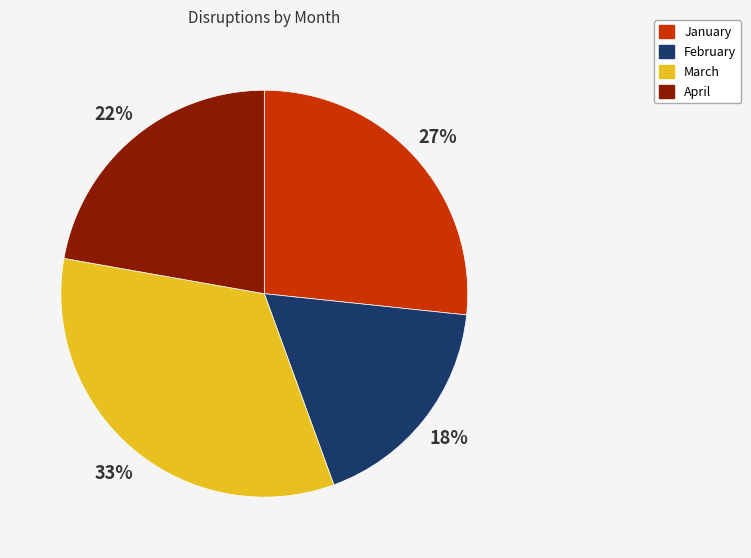

Does April account for over 50% of the chart?

No